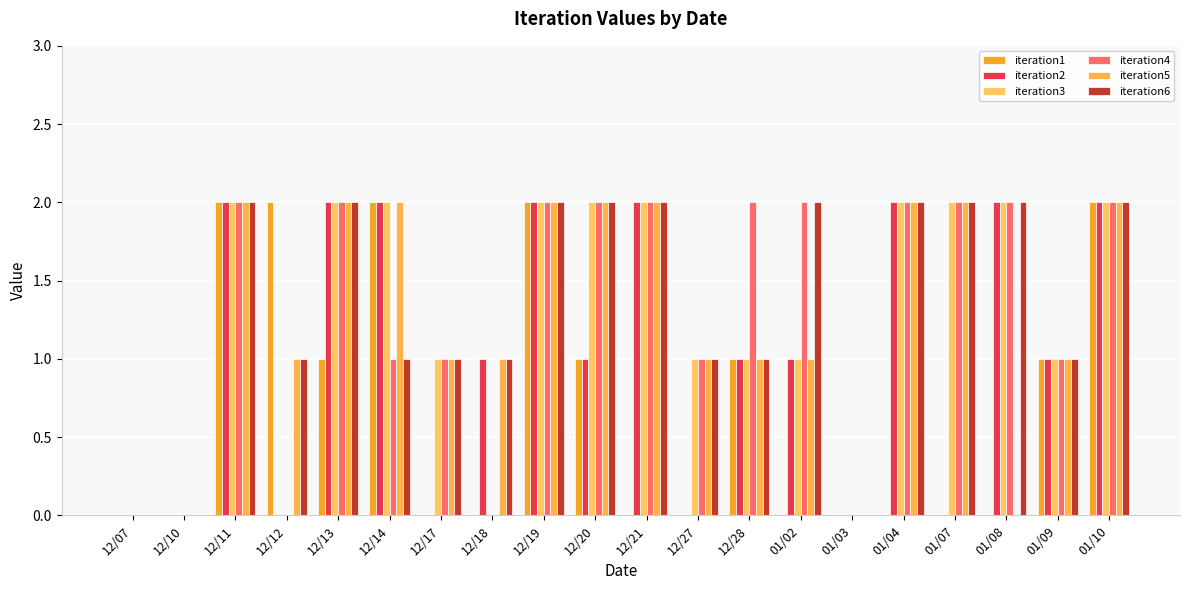

How many data points does each series have?

20